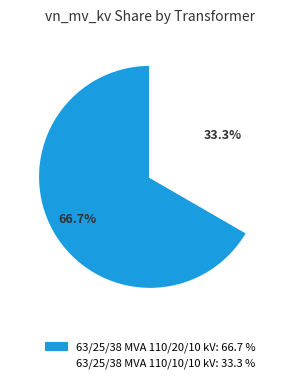

How many segments does this pie chart have?

2